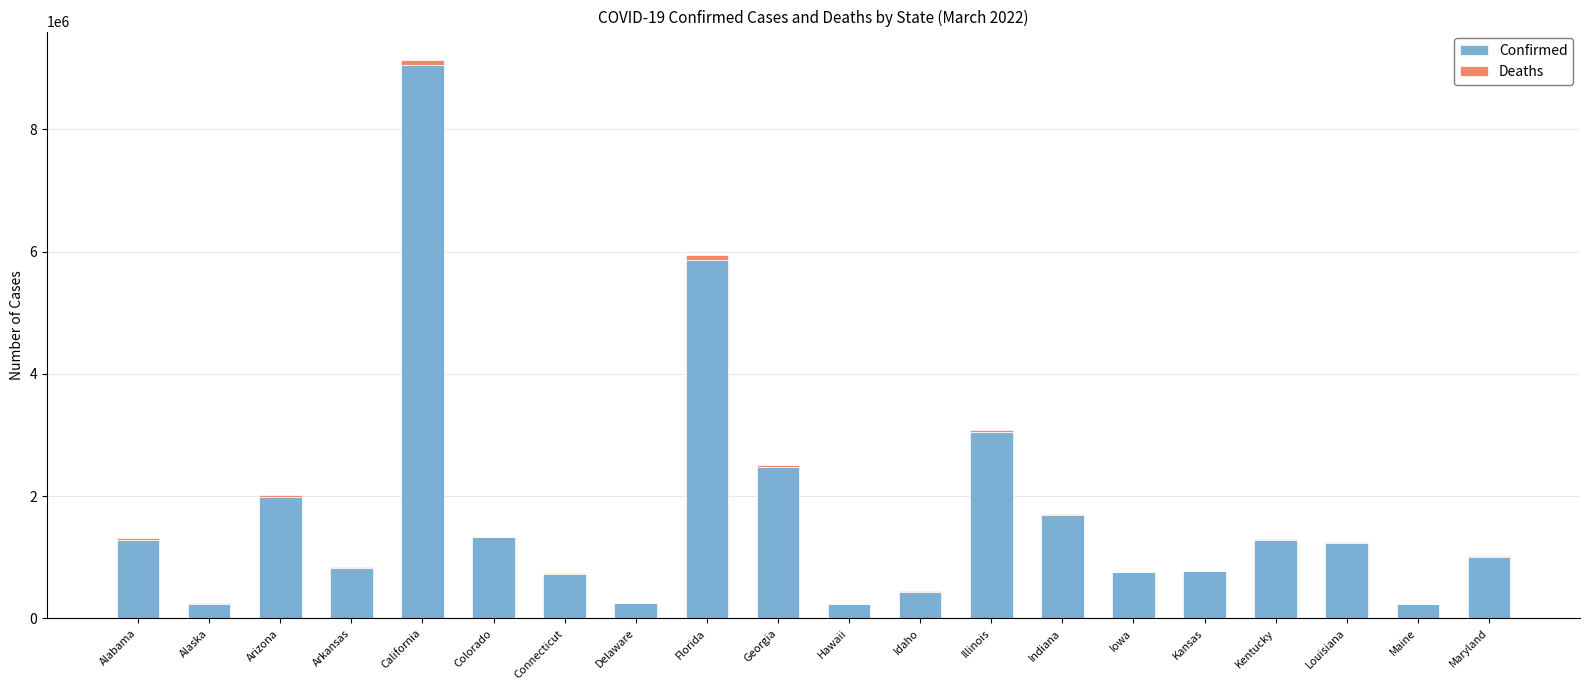

What is the total value across all series at Georgia?

2515280